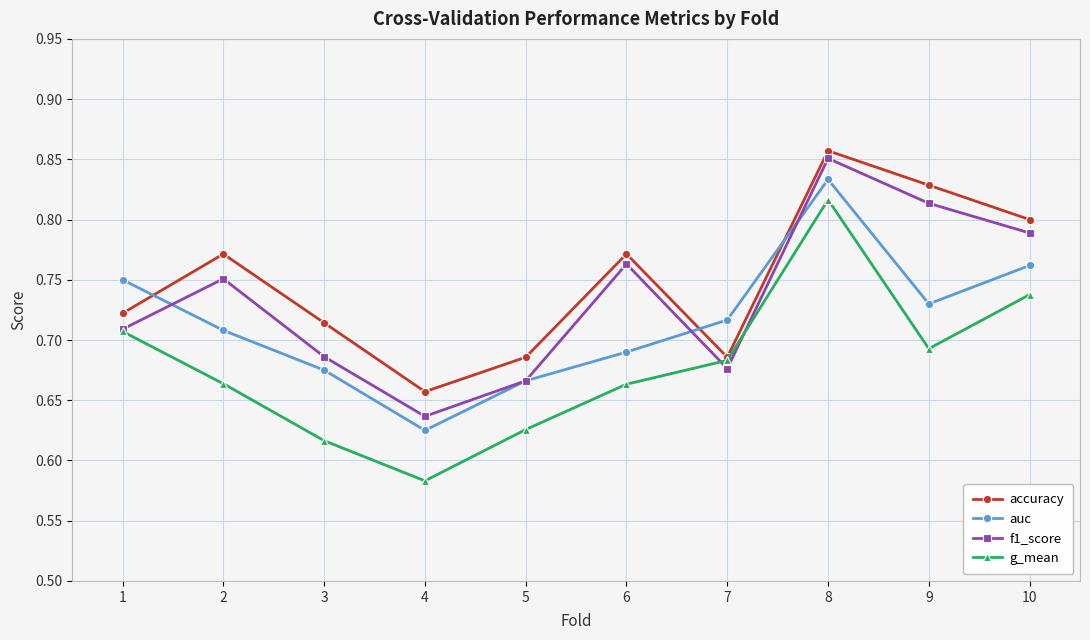

At which category does g_mean reach its first local peak?

8